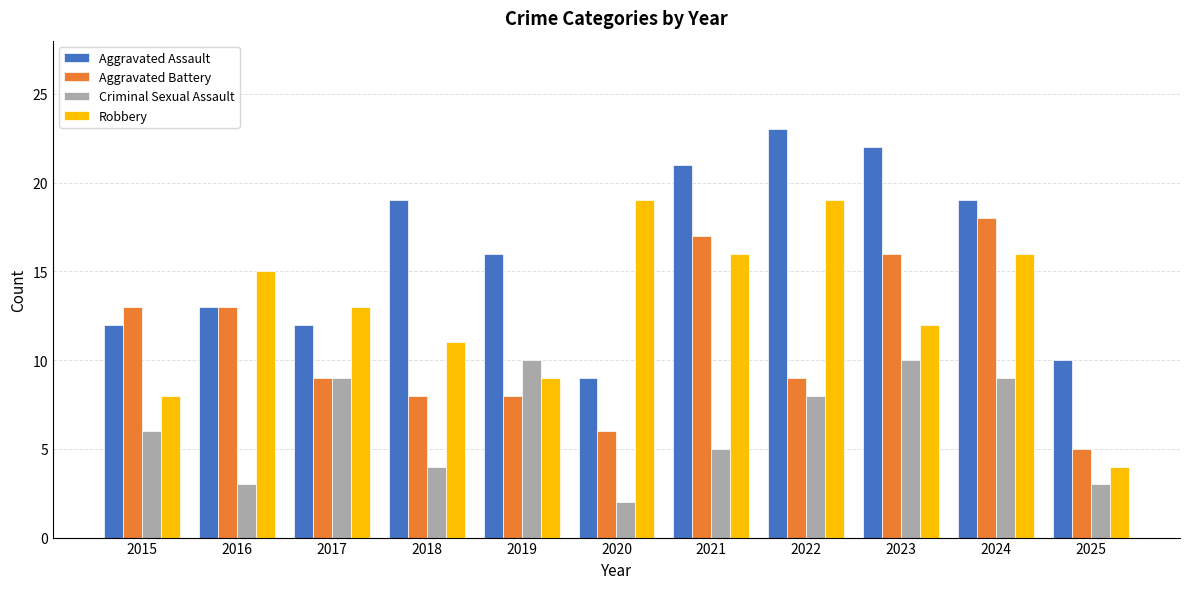

What is the lowest value of the Aggravated Assault series?

9